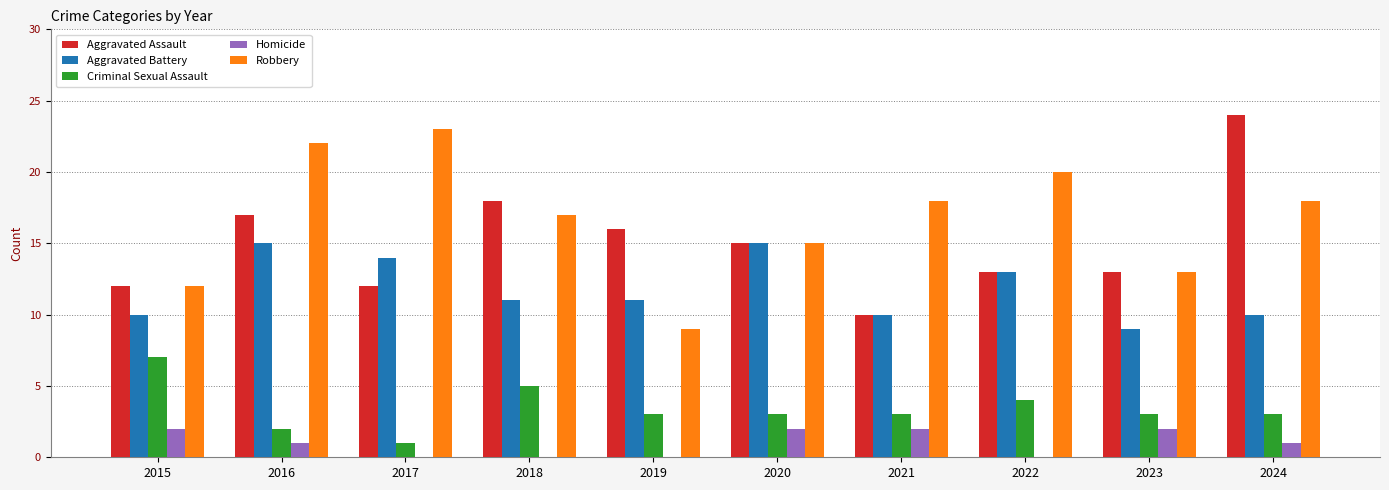

Does the chart contain stacked bars?

No